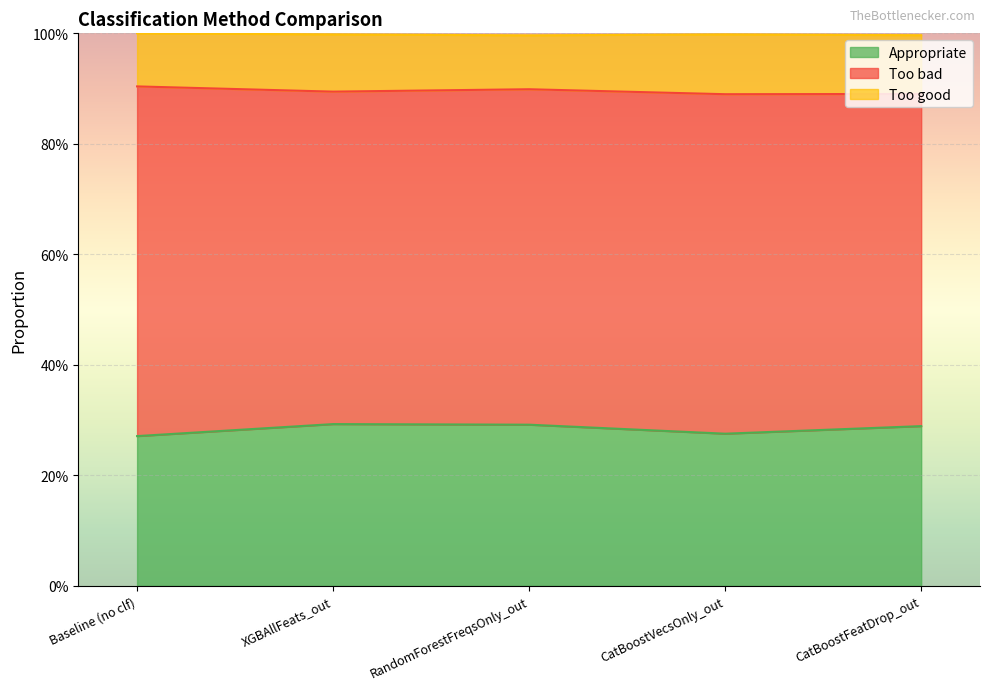

What is the average value of the Too good series?

0.1